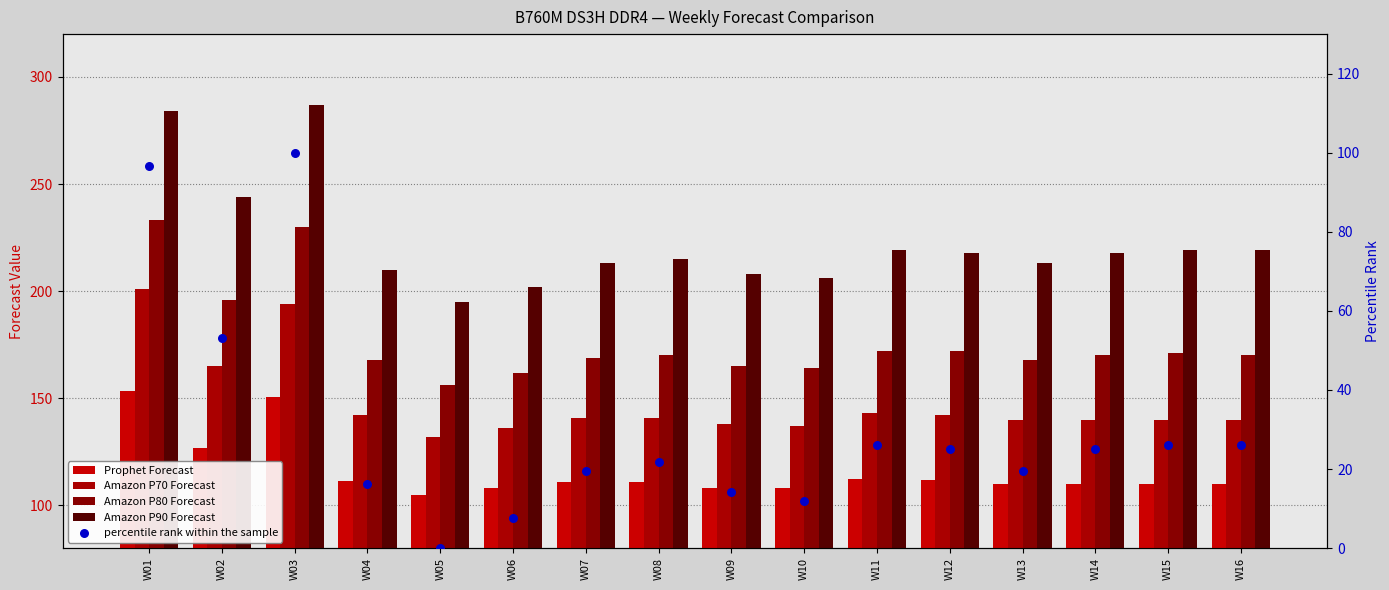

At which category is the sum across all series the highest?

W01